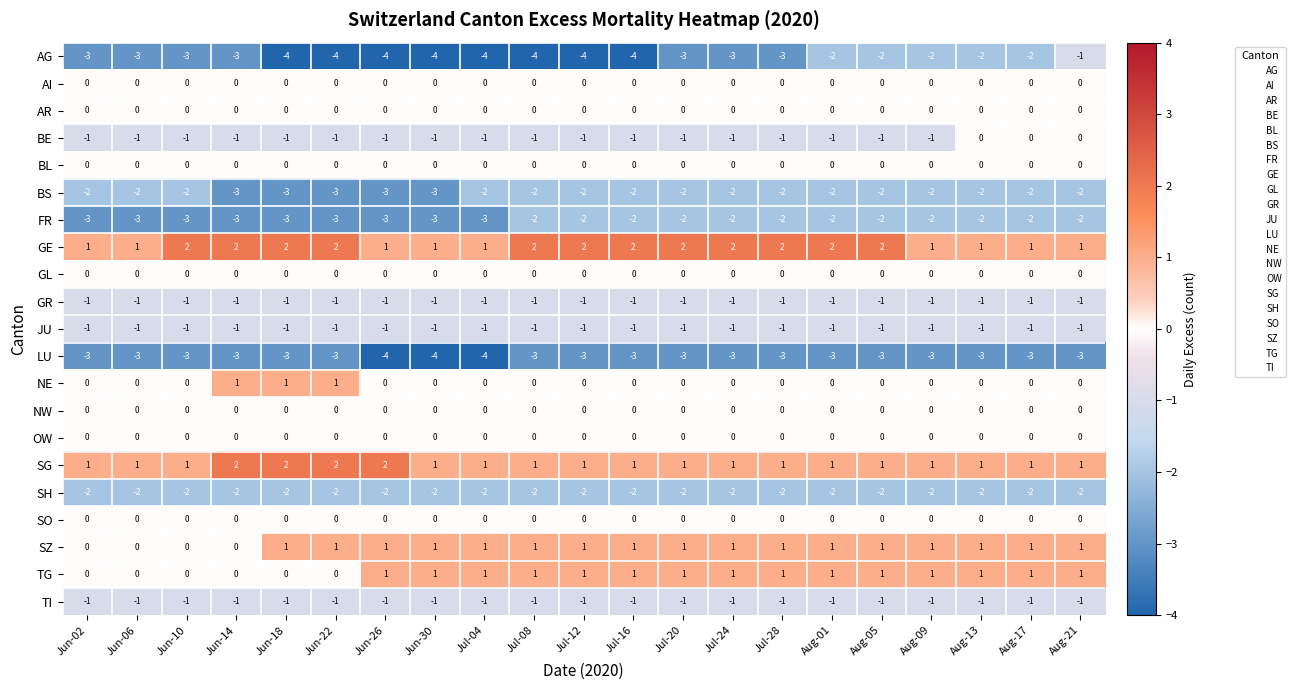

Which series has the largest range (max minus min)?

AG